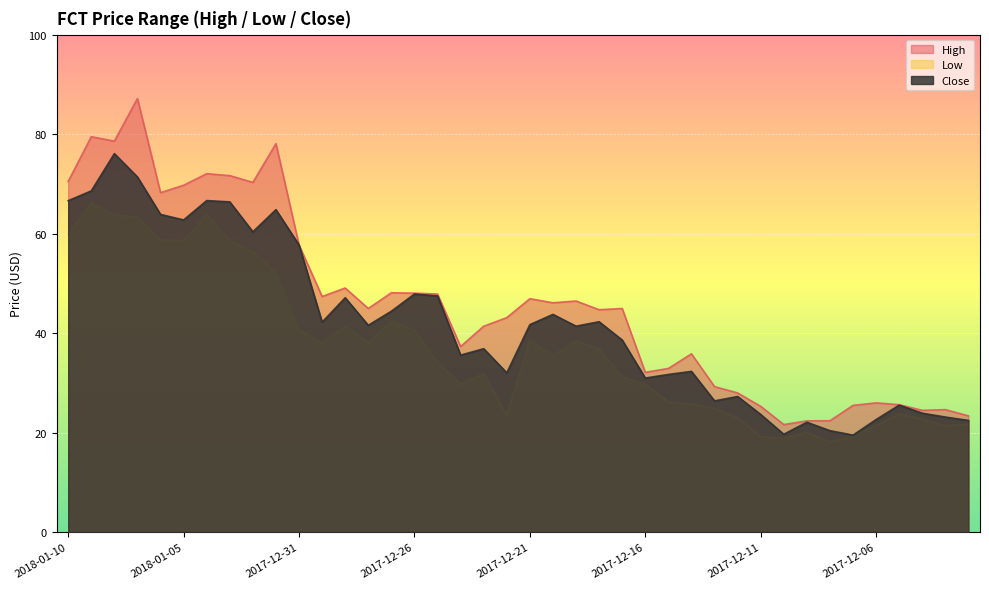

How many data points does each series have?

40